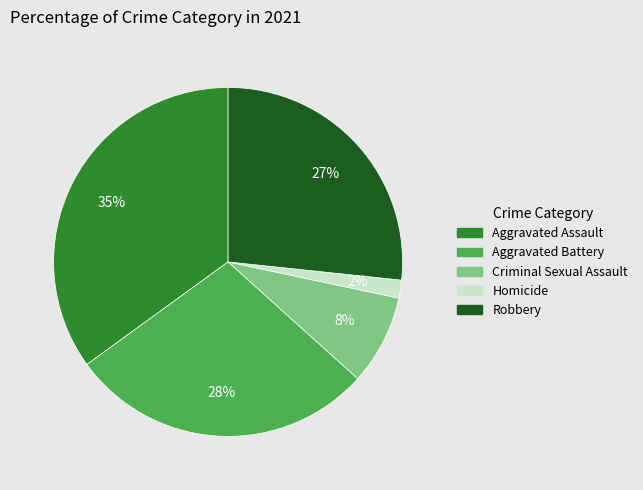

To the nearest percent, what portion does Homicide represent?

2%